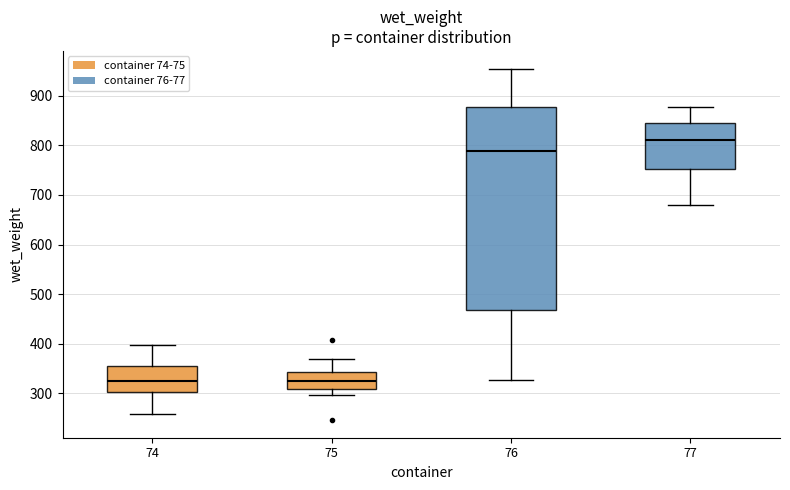

Which box is the tallest, from its lower edge to its upper edge?

76